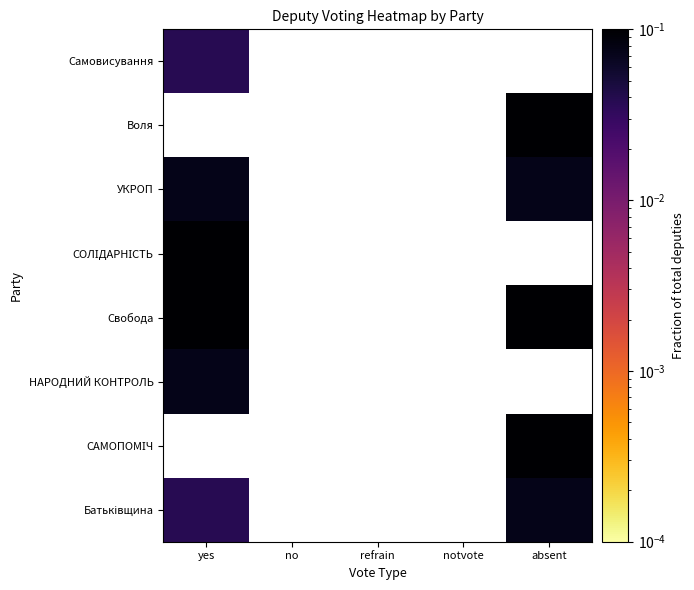

How many positive values does the УКРОП series have?

2